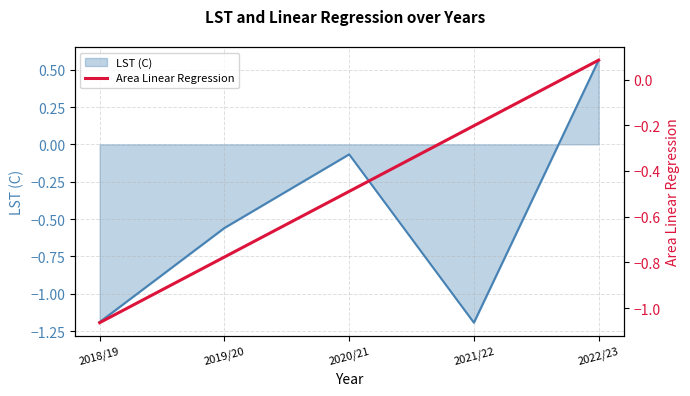

What position from the left is 2019/20?

2